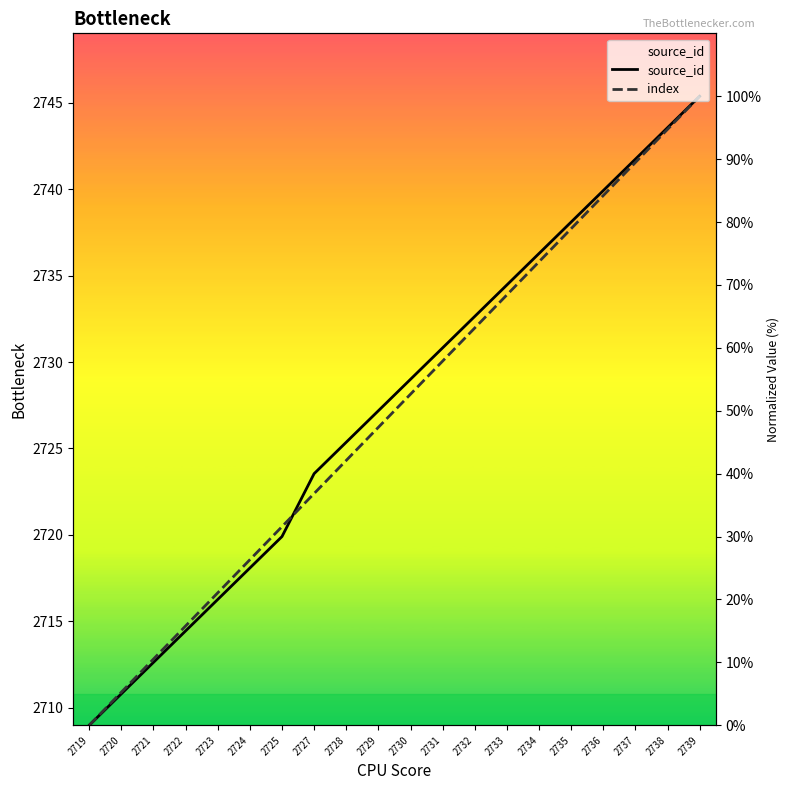

Reading right to left, extract all data points from this chart.

source_id: 2739=100.0	2738=95.0	2737=90.0	2736=85.0	2735=80.0	2734=75.0	2733=70.0	2732=65.0	2731=60.0	2730=55.0	2729=50.0	2728=45.0	2727=40.0	2725=30.0	2724=25.0	2723=20.0	2722=15.0	2721=10.0	2720=5.0	2719=0.0
index: 2739=100.0	2738=94.7	2737=89.5	2736=84.2	2735=78.9	2734=73.7	2733=68.4	2732=63.2	2731=57.9	2730=52.6	2729=47.4	2728=42.1	2727=36.8	2725=31.6	2724=26.3	2723=21.1	2722=15.8	2721=10.5	2720=5.3	2719=0.0